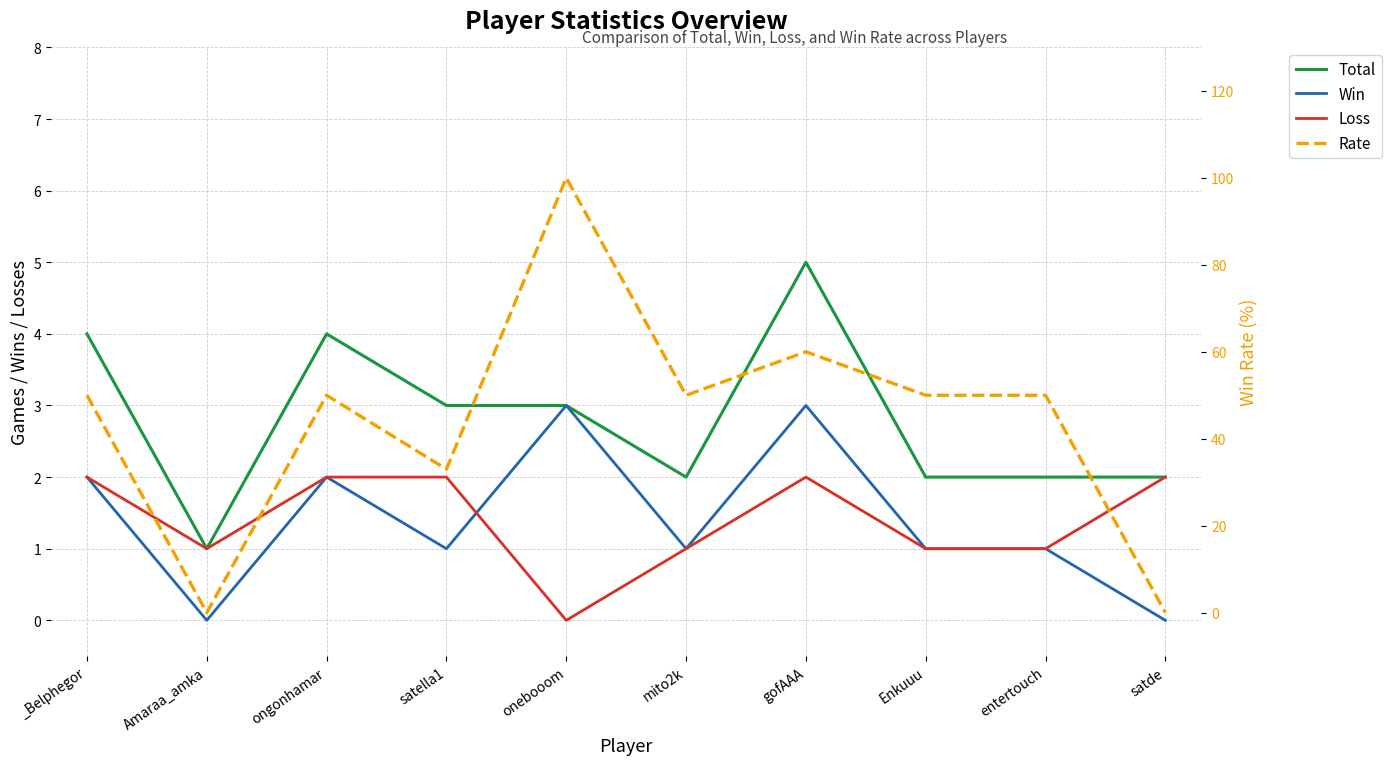

Where is Loss nearest to the value 1?

Amaraa_amka